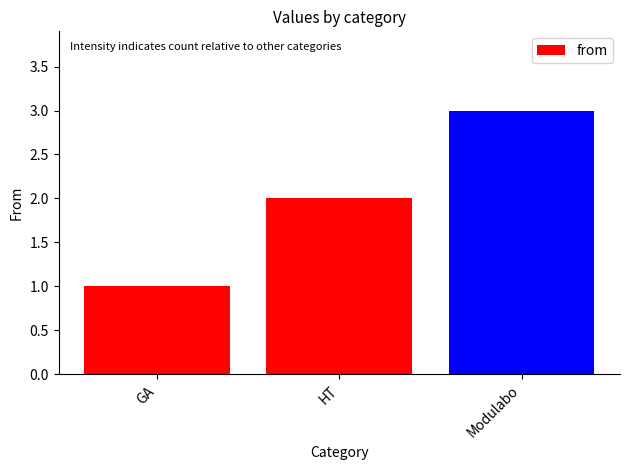

What is the label of the 1st bar from the right?

Modulabo